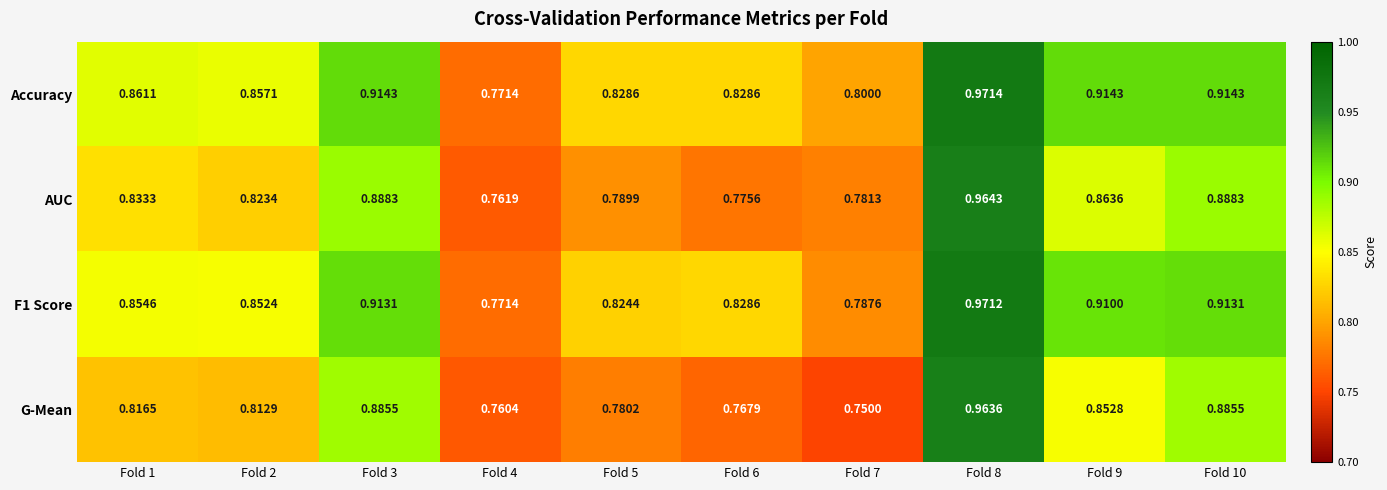

Between Fold 2 and Fold 8, which series saw the biggest shift?

G-Mean